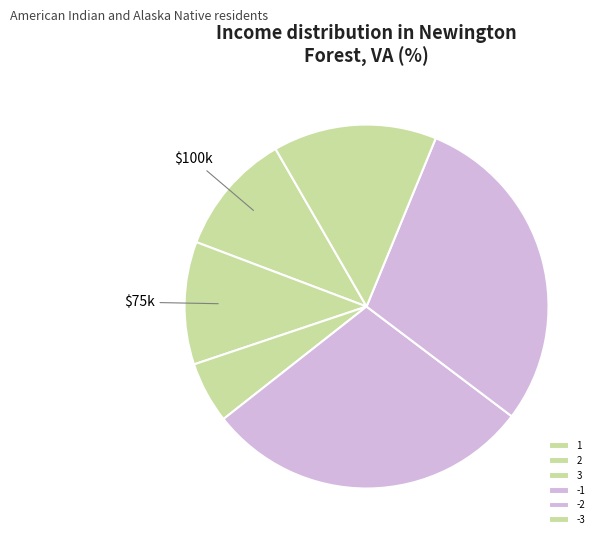

Is there any slice that represents more than half of the pie?

No